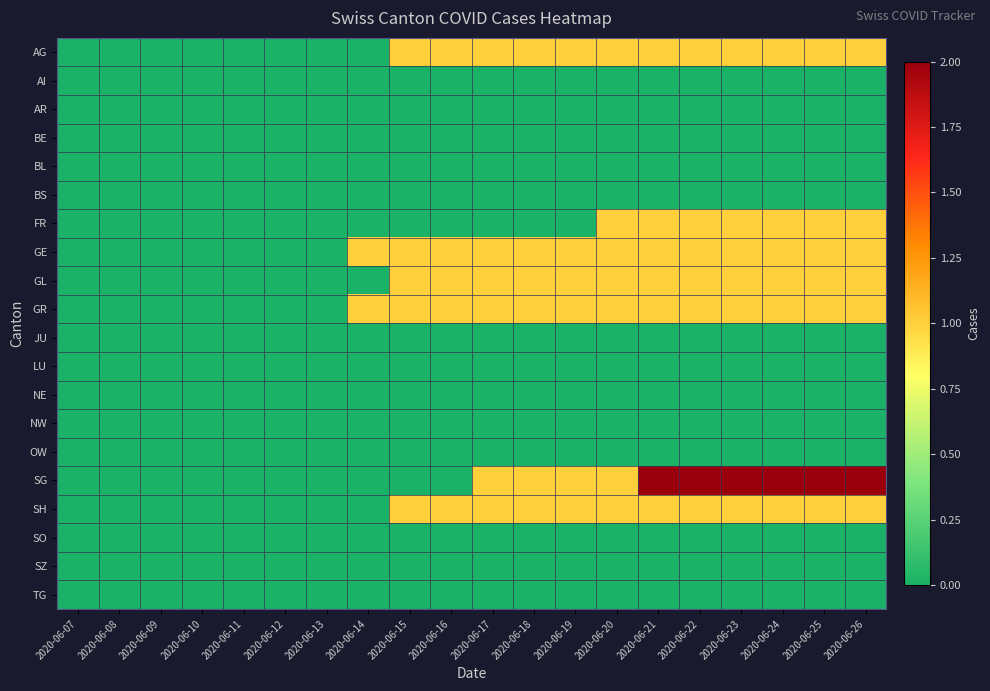

Reading left to right, extract all data points from this chart.

AG: 2020-06-07=0	2020-06-08=0	2020-06-09=0	2020-06-10=0	2020-06-11=0	2020-06-12=0	2020-06-13=0	2020-06-14=0	2020-06-15=1	2020-06-16=1	2020-06-17=1	2020-06-18=1	2020-06-19=1	2020-06-20=1	2020-06-21=1	2020-06-22=1	2020-06-23=1	2020-06-24=1	2020-06-25=1	2020-06-26=1
AI: 2020-06-07=0	2020-06-08=0	2020-06-09=0	2020-06-10=0	2020-06-11=0	2020-06-12=0	2020-06-13=0	2020-06-14=0	2020-06-15=0	2020-06-16=0	2020-06-17=0	2020-06-18=0	2020-06-19=0	2020-06-20=0	2020-06-21=0	2020-06-22=0	2020-06-23=0	2020-06-24=0	2020-06-25=0	2020-06-26=0
AR: 2020-06-07=0	2020-06-08=0	2020-06-09=0	2020-06-10=0	2020-06-11=0	2020-06-12=0	2020-06-13=0	2020-06-14=0	2020-06-15=0	2020-06-16=0	2020-06-17=0	2020-06-18=0	2020-06-19=0	2020-06-20=0	2020-06-21=0	2020-06-22=0	2020-06-23=0	2020-06-24=0	2020-06-25=0	2020-06-26=0
BE: 2020-06-07=0	2020-06-08=0	2020-06-09=0	2020-06-10=0	2020-06-11=0	2020-06-12=0	2020-06-13=0	2020-06-14=0	2020-06-15=0	2020-06-16=0	2020-06-17=0	2020-06-18=0	2020-06-19=0	2020-06-20=0	2020-06-21=0	2020-06-22=0	2020-06-23=0	2020-06-24=0	2020-06-25=0	2020-06-26=0
BL: 2020-06-07=0	2020-06-08=0	2020-06-09=0	2020-06-10=0	2020-06-11=0	2020-06-12=0	2020-06-13=0	2020-06-14=0	2020-06-15=0	2020-06-16=0	2020-06-17=0	2020-06-18=0	2020-06-19=0	2020-06-20=0	2020-06-21=0	2020-06-22=0	2020-06-23=0	2020-06-24=0	2020-06-25=0	2020-06-26=0
BS: 2020-06-07=0	2020-06-08=0	2020-06-09=0	2020-06-10=0	2020-06-11=0	2020-06-12=0	2020-06-13=0	2020-06-14=0	2020-06-15=0	2020-06-16=0	2020-06-17=0	2020-06-18=0	2020-06-19=0	2020-06-20=0	2020-06-21=0	2020-06-22=0	2020-06-23=0	2020-06-24=0	2020-06-25=0	2020-06-26=0
FR: 2020-06-07=0	2020-06-08=0	2020-06-09=0	2020-06-10=0	2020-06-11=0	2020-06-12=0	2020-06-13=0	2020-06-14=0	2020-06-15=0	2020-06-16=0	2020-06-17=0	2020-06-18=0	2020-06-19=0	2020-06-20=1	2020-06-21=1	2020-06-22=1	2020-06-23=1	2020-06-24=1	2020-06-25=1	2020-06-26=1
GE: 2020-06-07=0	2020-06-08=0	2020-06-09=0	2020-06-10=0	2020-06-11=0	2020-06-12=0	2020-06-13=0	2020-06-14=1	2020-06-15=1	2020-06-16=1	2020-06-17=1	2020-06-18=1	2020-06-19=1	2020-06-20=1	2020-06-21=1	2020-06-22=1	2020-06-23=1	2020-06-24=1	2020-06-25=1	2020-06-26=1
GL: 2020-06-07=0	2020-06-08=0	2020-06-09=0	2020-06-10=0	2020-06-11=0	2020-06-12=0	2020-06-13=0	2020-06-14=0	2020-06-15=1	2020-06-16=1	2020-06-17=1	2020-06-18=1	2020-06-19=1	2020-06-20=1	2020-06-21=1	2020-06-22=1	2020-06-23=1	2020-06-24=1	2020-06-25=1	2020-06-26=1
GR: 2020-06-07=0	2020-06-08=0	2020-06-09=0	2020-06-10=0	2020-06-11=0	2020-06-12=0	2020-06-13=0	2020-06-14=1	2020-06-15=1	2020-06-16=1	2020-06-17=1	2020-06-18=1	2020-06-19=1	2020-06-20=1	2020-06-21=1	2020-06-22=1	2020-06-23=1	2020-06-24=1	2020-06-25=1	2020-06-26=1
JU: 2020-06-07=0	2020-06-08=0	2020-06-09=0	2020-06-10=0	2020-06-11=0	2020-06-12=0	2020-06-13=0	2020-06-14=0	2020-06-15=0	2020-06-16=0	2020-06-17=0	2020-06-18=0	2020-06-19=0	2020-06-20=0	2020-06-21=0	2020-06-22=0	2020-06-23=0	2020-06-24=0	2020-06-25=0	2020-06-26=0
LU: 2020-06-07=0	2020-06-08=0	2020-06-09=0	2020-06-10=0	2020-06-11=0	2020-06-12=0	2020-06-13=0	2020-06-14=0	2020-06-15=0	2020-06-16=0	2020-06-17=0	2020-06-18=0	2020-06-19=0	2020-06-20=0	2020-06-21=0	2020-06-22=0	2020-06-23=0	2020-06-24=0	2020-06-25=0	2020-06-26=0
NE: 2020-06-07=0	2020-06-08=0	2020-06-09=0	2020-06-10=0	2020-06-11=0	2020-06-12=0	2020-06-13=0	2020-06-14=0	2020-06-15=0	2020-06-16=0	2020-06-17=0	2020-06-18=0	2020-06-19=0	2020-06-20=0	2020-06-21=0	2020-06-22=0	2020-06-23=0	2020-06-24=0	2020-06-25=0	2020-06-26=0
NW: 2020-06-07=0	2020-06-08=0	2020-06-09=0	2020-06-10=0	2020-06-11=0	2020-06-12=0	2020-06-13=0	2020-06-14=0	2020-06-15=0	2020-06-16=0	2020-06-17=0	2020-06-18=0	2020-06-19=0	2020-06-20=0	2020-06-21=0	2020-06-22=0	2020-06-23=0	2020-06-24=0	2020-06-25=0	2020-06-26=0
OW: 2020-06-07=0	2020-06-08=0	2020-06-09=0	2020-06-10=0	2020-06-11=0	2020-06-12=0	2020-06-13=0	2020-06-14=0	2020-06-15=0	2020-06-16=0	2020-06-17=0	2020-06-18=0	2020-06-19=0	2020-06-20=0	2020-06-21=0	2020-06-22=0	2020-06-23=0	2020-06-24=0	2020-06-25=0	2020-06-26=0
SG: 2020-06-07=0	2020-06-08=0	2020-06-09=0	2020-06-10=0	2020-06-11=0	2020-06-12=0	2020-06-13=0	2020-06-14=0	2020-06-15=0	2020-06-16=0	2020-06-17=1	2020-06-18=1	2020-06-19=1	2020-06-20=1	2020-06-21=2	2020-06-22=2	2020-06-23=2	2020-06-24=2	2020-06-25=2	2020-06-26=2
SH: 2020-06-07=0	2020-06-08=0	2020-06-09=0	2020-06-10=0	2020-06-11=0	2020-06-12=0	2020-06-13=0	2020-06-14=0	2020-06-15=1	2020-06-16=1	2020-06-17=1	2020-06-18=1	2020-06-19=1	2020-06-20=1	2020-06-21=1	2020-06-22=1	2020-06-23=1	2020-06-24=1	2020-06-25=1	2020-06-26=1
SO: 2020-06-07=0	2020-06-08=0	2020-06-09=0	2020-06-10=0	2020-06-11=0	2020-06-12=0	2020-06-13=0	2020-06-14=0	2020-06-15=0	2020-06-16=0	2020-06-17=0	2020-06-18=0	2020-06-19=0	2020-06-20=0	2020-06-21=0	2020-06-22=0	2020-06-23=0	2020-06-24=0	2020-06-25=0	2020-06-26=0
SZ: 2020-06-07=0	2020-06-08=0	2020-06-09=0	2020-06-10=0	2020-06-11=0	2020-06-12=0	2020-06-13=0	2020-06-14=0	2020-06-15=0	2020-06-16=0	2020-06-17=0	2020-06-18=0	2020-06-19=0	2020-06-20=0	2020-06-21=0	2020-06-22=0	2020-06-23=0	2020-06-24=0	2020-06-25=0	2020-06-26=0
TG: 2020-06-07=0	2020-06-08=0	2020-06-09=0	2020-06-10=0	2020-06-11=0	2020-06-12=0	2020-06-13=0	2020-06-14=0	2020-06-15=0	2020-06-16=0	2020-06-17=0	2020-06-18=0	2020-06-19=0	2020-06-20=0	2020-06-21=0	2020-06-22=0	2020-06-23=0	2020-06-24=0	2020-06-25=0	2020-06-26=0